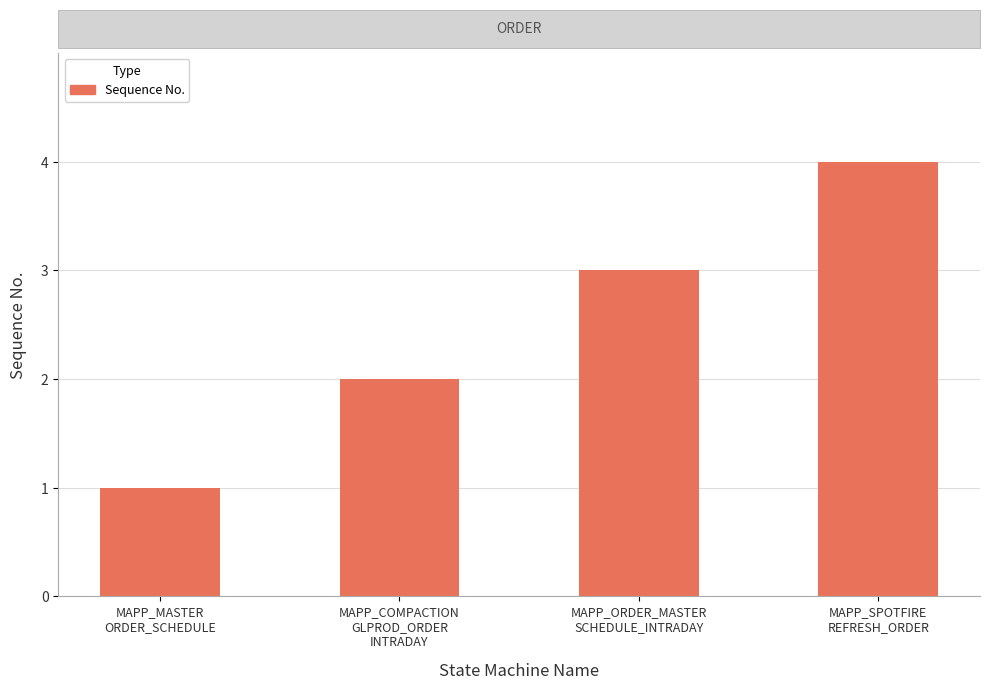

How many values are between 2 and 4?

3